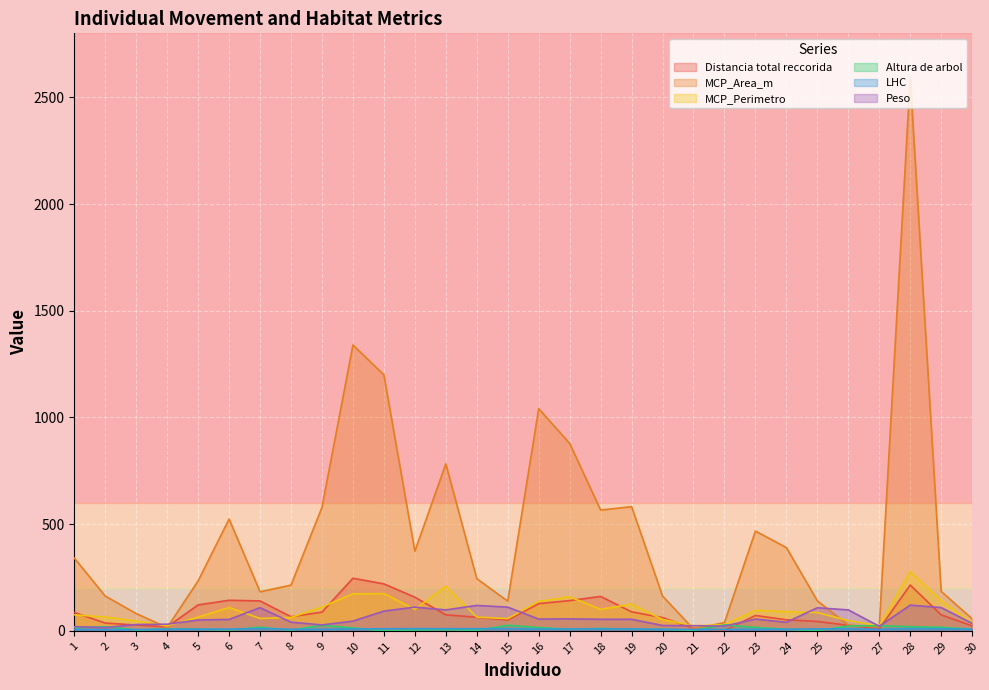

What are all the series names shown in the legend?

Distancia total reccorida, MCP_Area_m, MCP_Perimetro, Altura de arbol, LHC, Peso